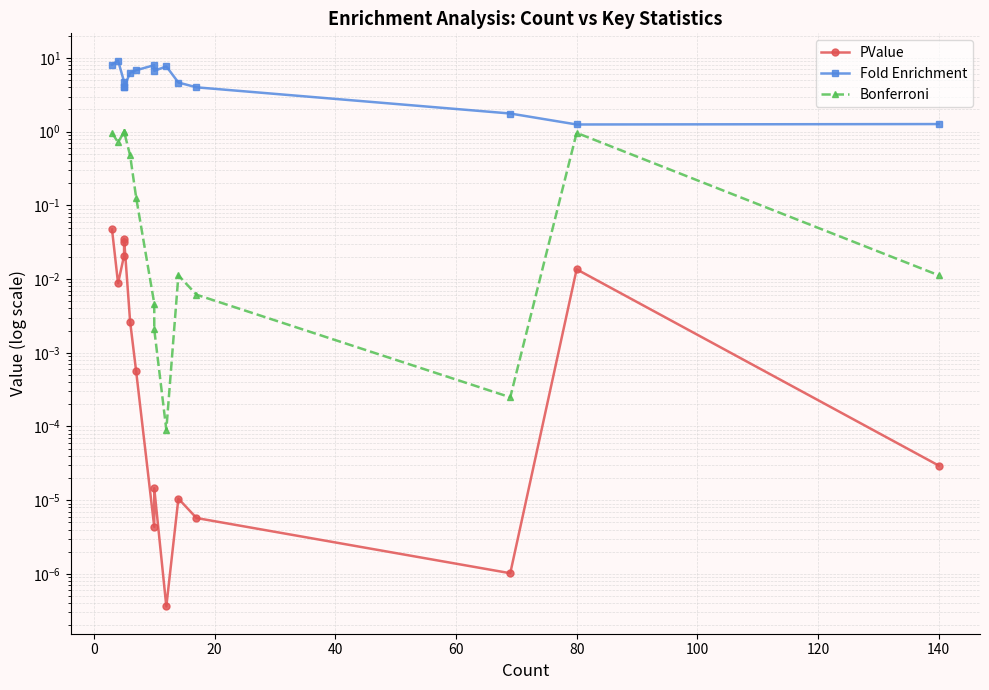

True or false: PValue has more than 0 interior local peaks.

True